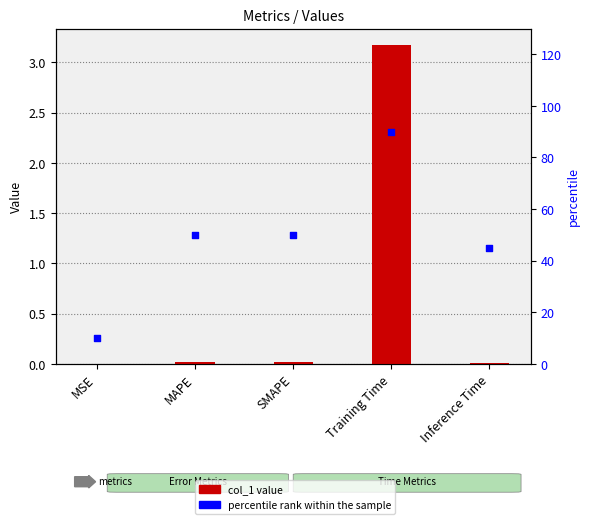

Which series has the largest Y range (max minus min)?

percentile rank within the sample